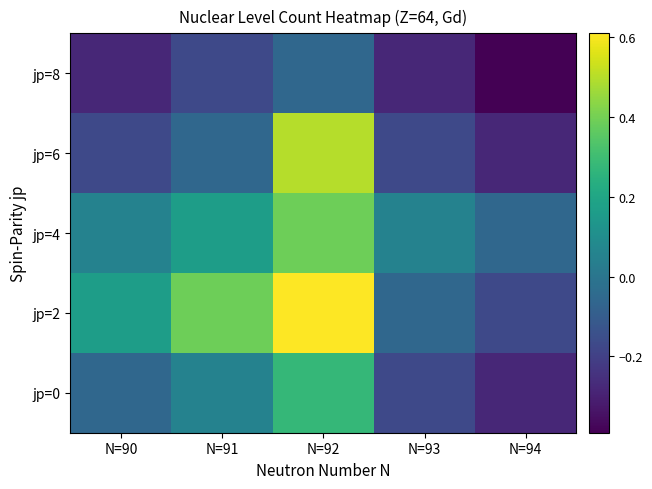

At how many categories does at least one series exceed 0?

4